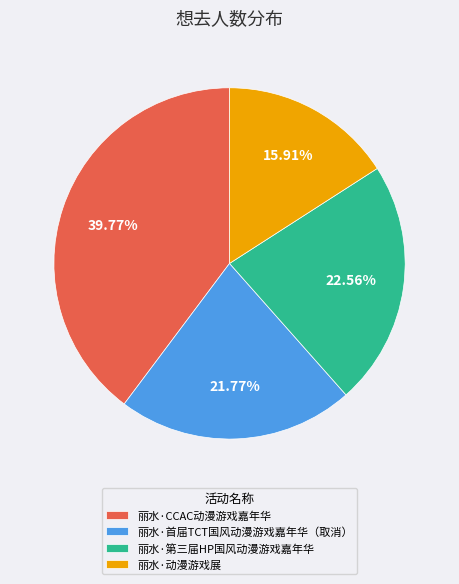

To the nearest percent, what is the average slice percentage?

25%